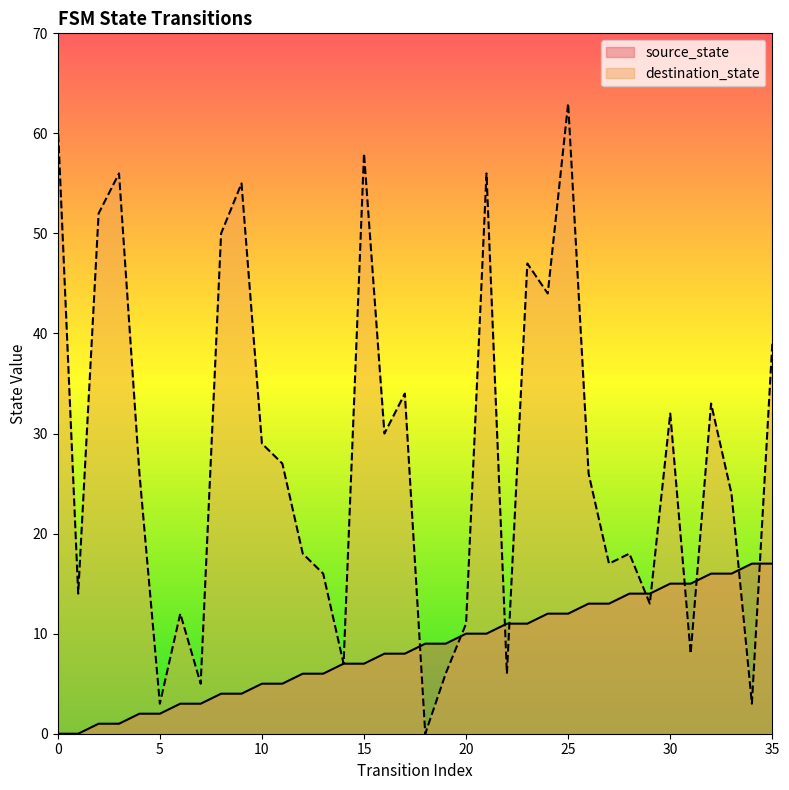

Does the chart have visible grid lines?

No